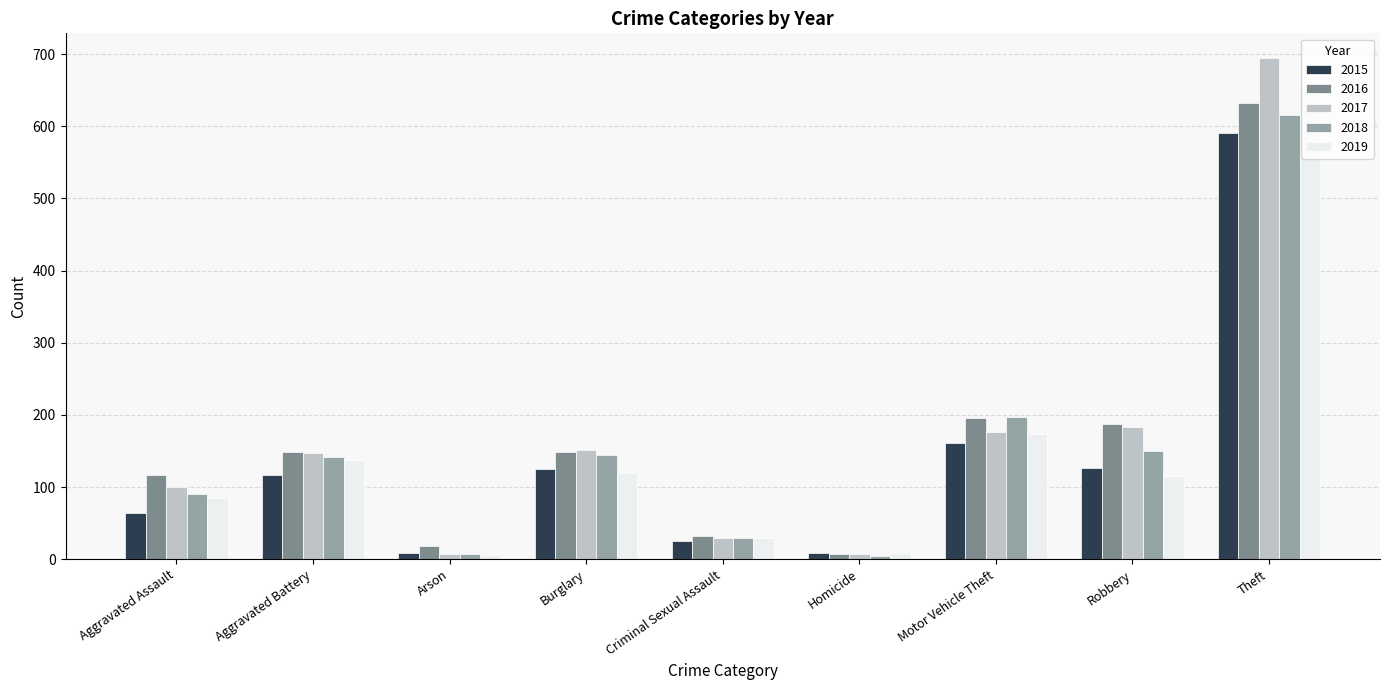

Which series has the largest range (max minus min)?

2017